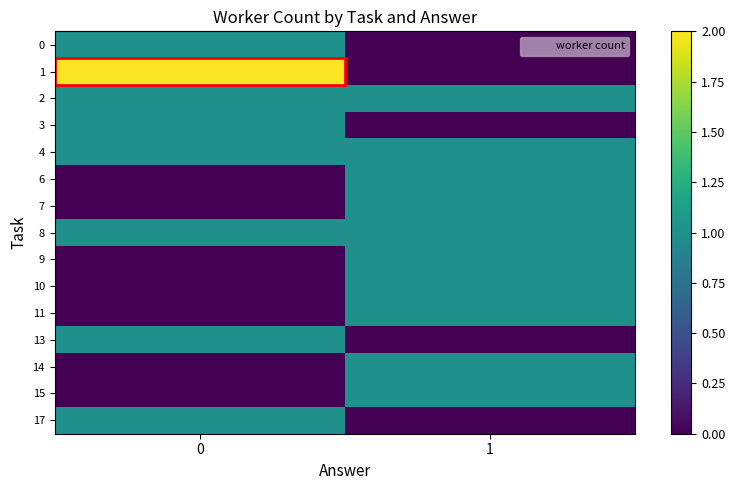

Which series has the widest spread of values?

1